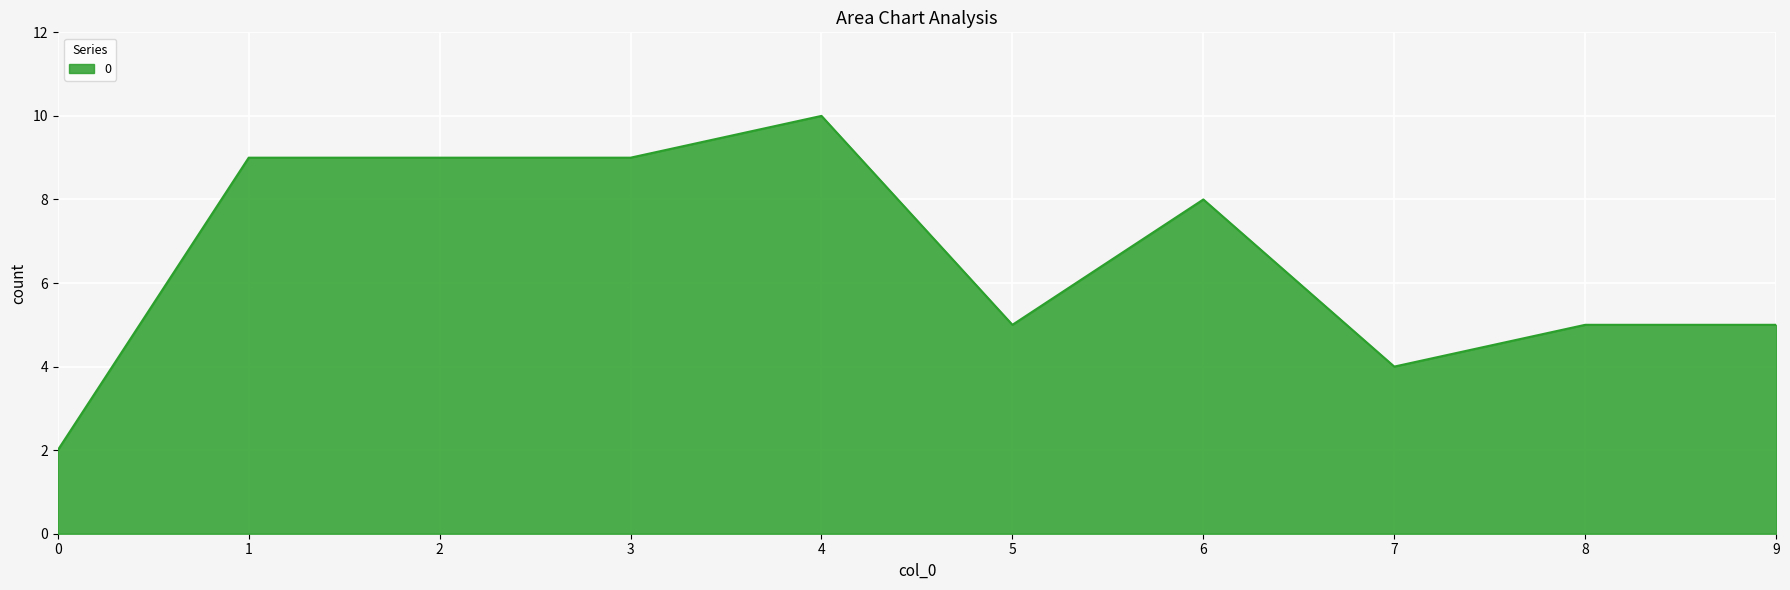

At which label does the data first exceed 8?

1